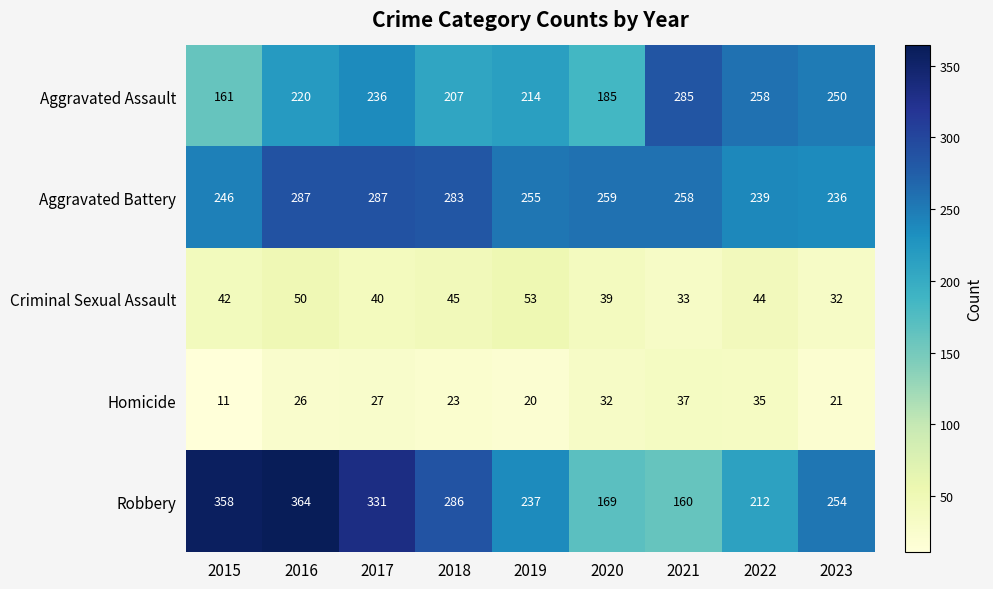

At which category is the sum across all series the highest?

2016